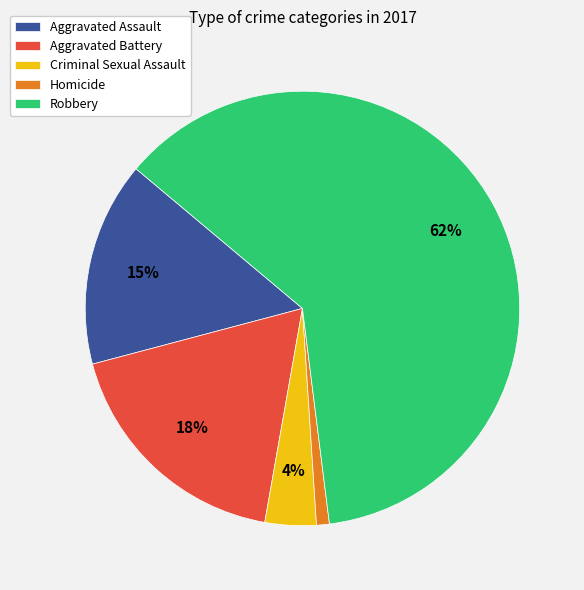

What percentage is the Homicide slice, to the nearest percent?

1%